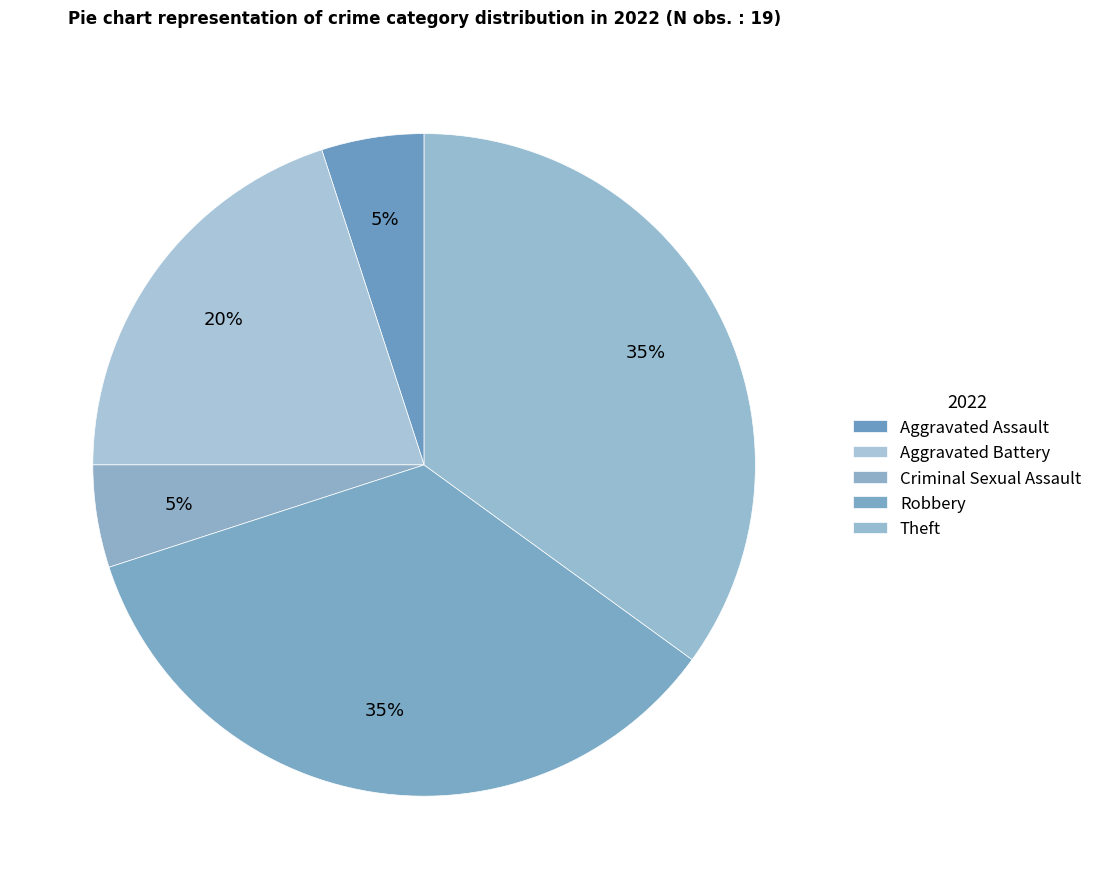

Count the number of slices in the pie.

5